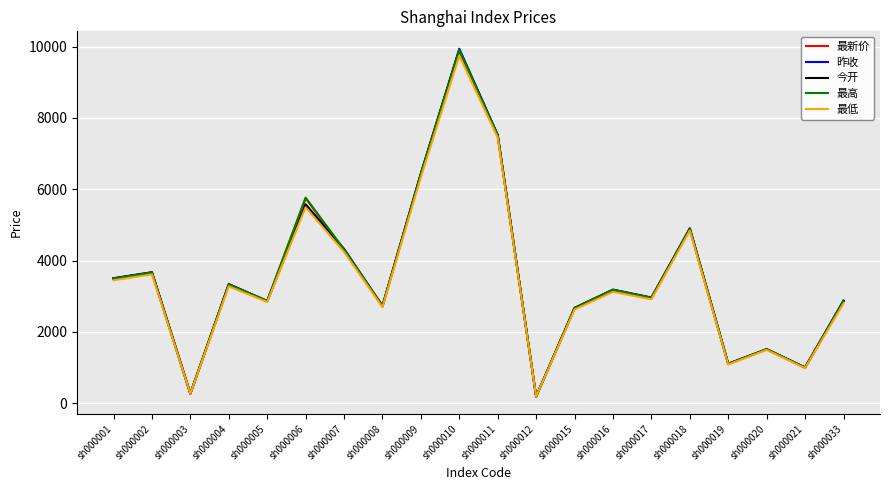

What is the difference between the highest and lowest values at sh000033?

80.9